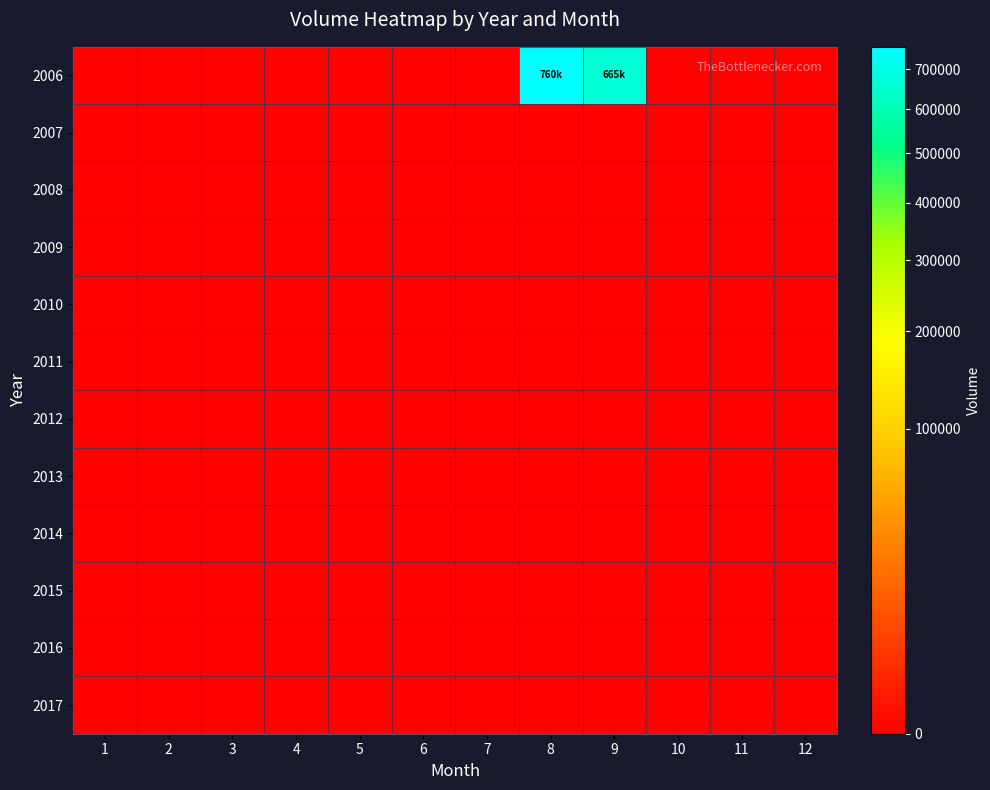

What is the maximum value shown in the chart?

760974